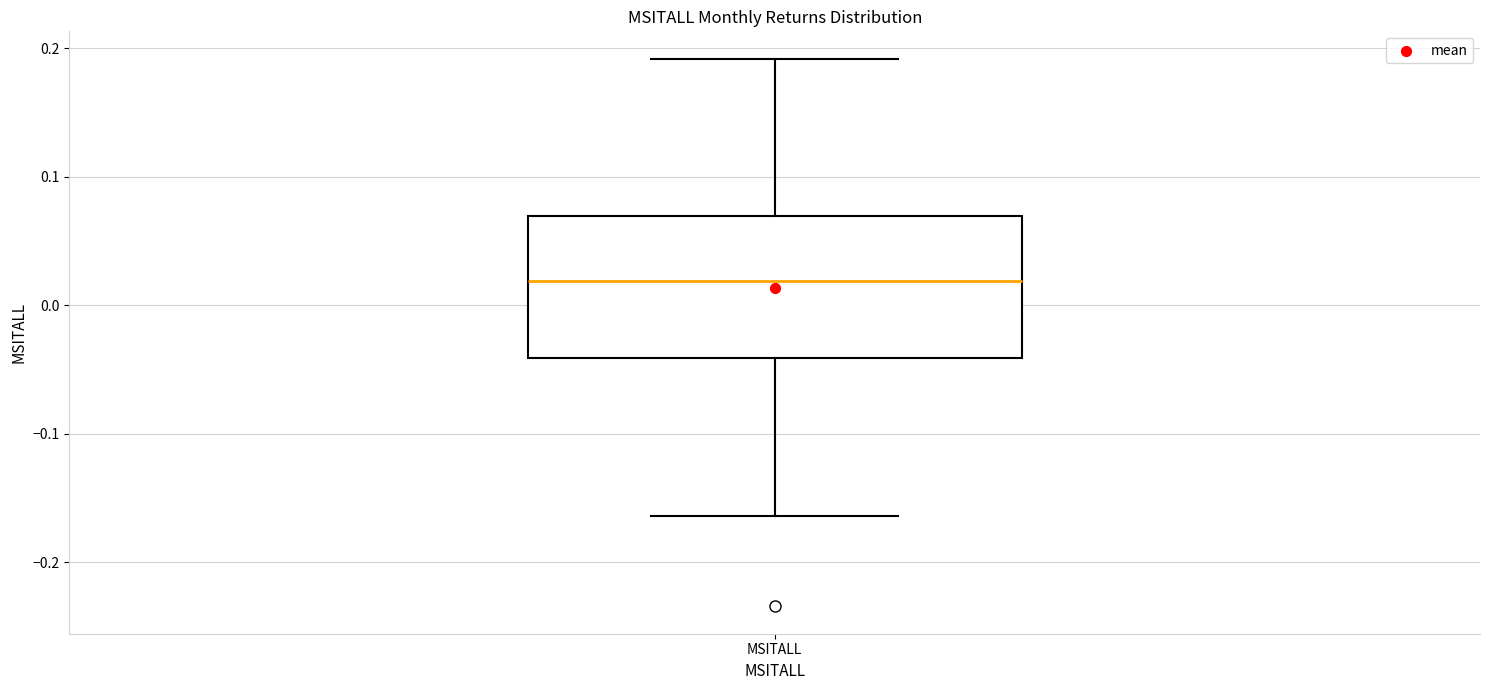

Transcribe this box plot: give where the median line is, the range the box spans, and where the two whiskers end, as read against the y-axis. The values are not printed on the chart, so give them approximately, as read against the axis.

median 0.02, box -0.04 to 0.07, whiskers -0.16 to 0.19